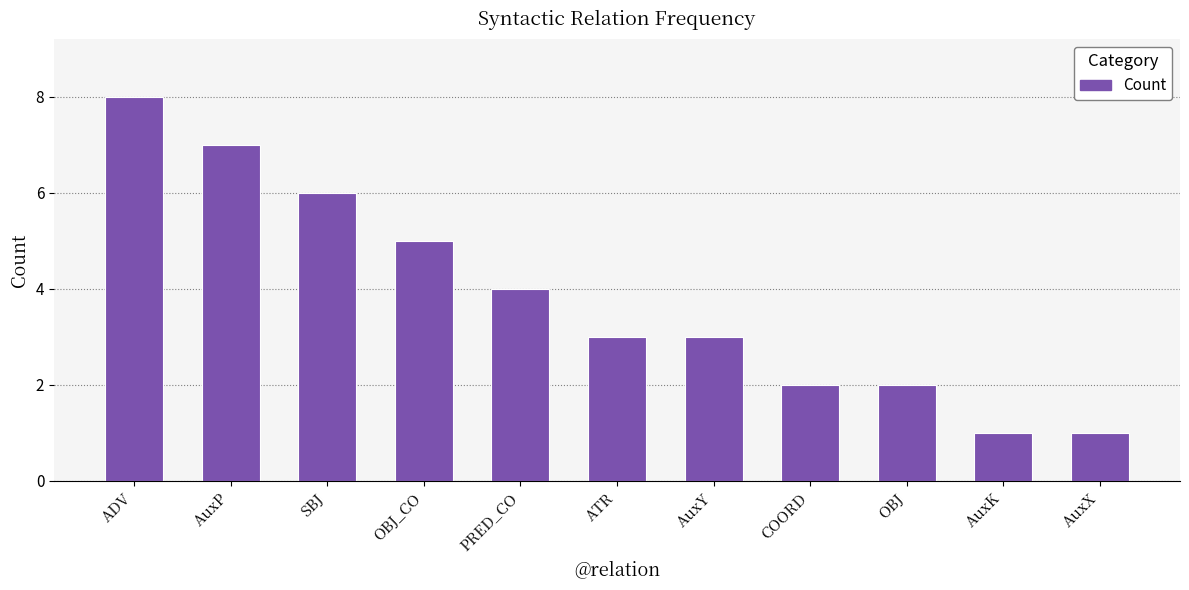

At which category does the chart reach its peak across all series?

ADV